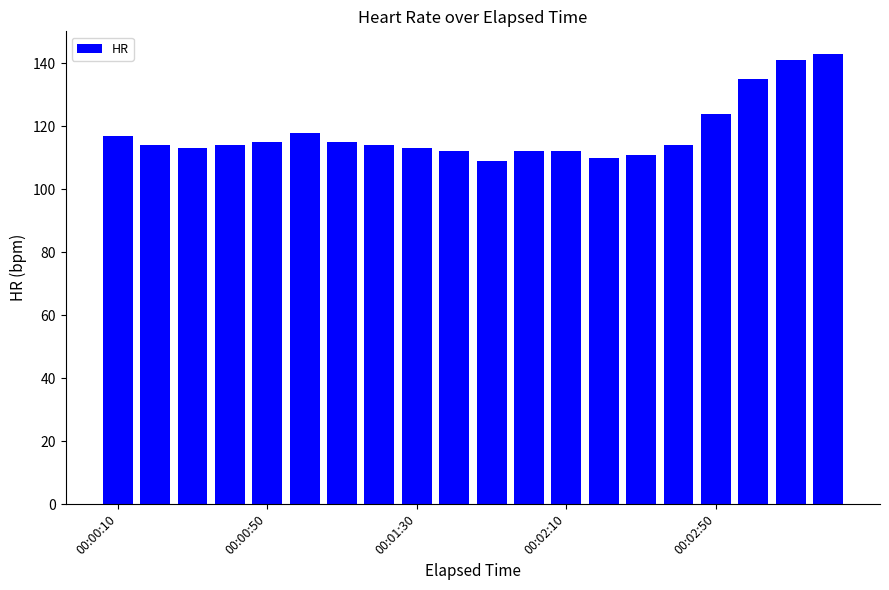

Reading right to left, list all the values displayed in this chart.

143	141	135	124	114	111	110	112	112	109	112	113	114	115	118	115	114	113	114	117